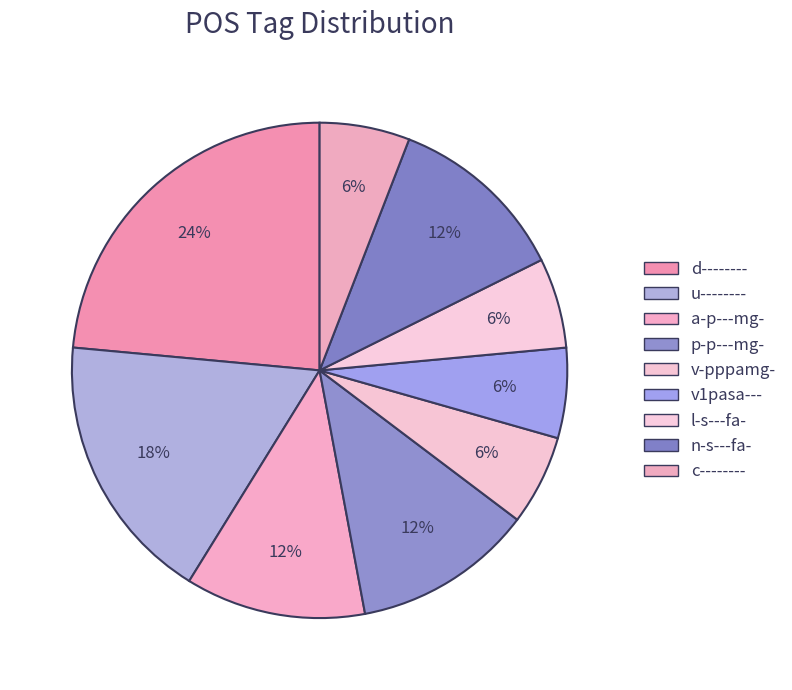

How many slices are in this pie chart?

9